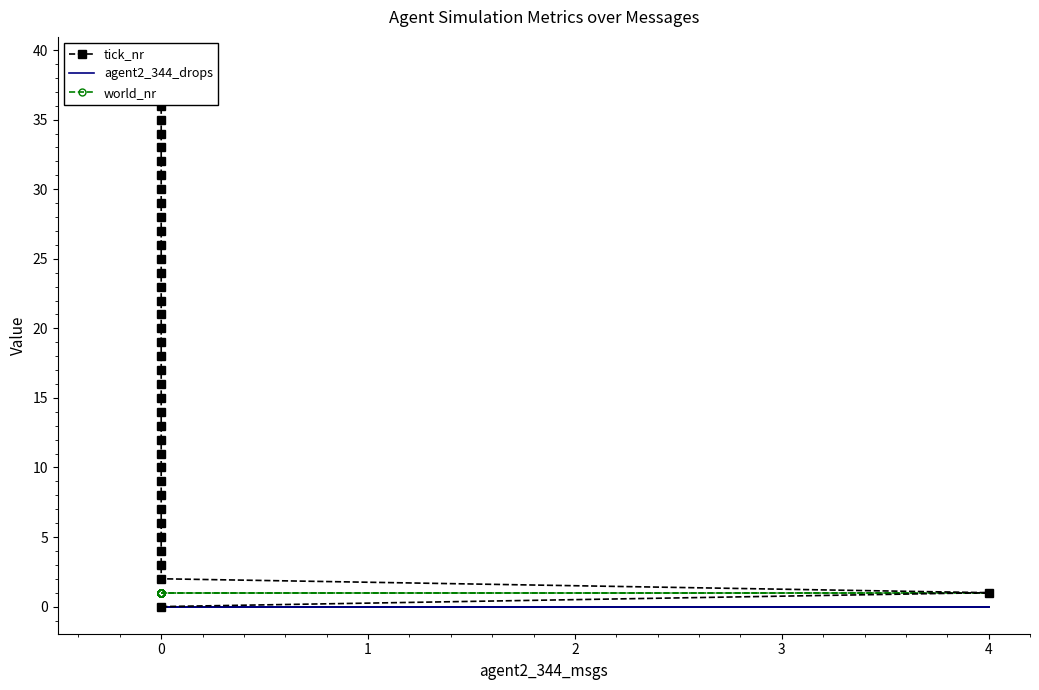

Which series changed the most between 2 and 37?

tick_nr